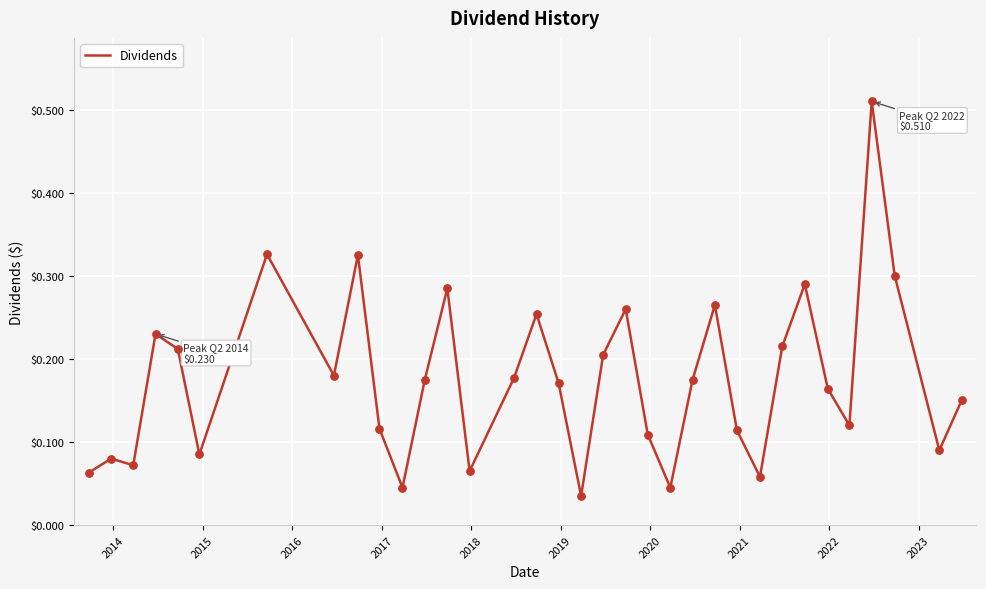

How many lines are shown in the chart?

1